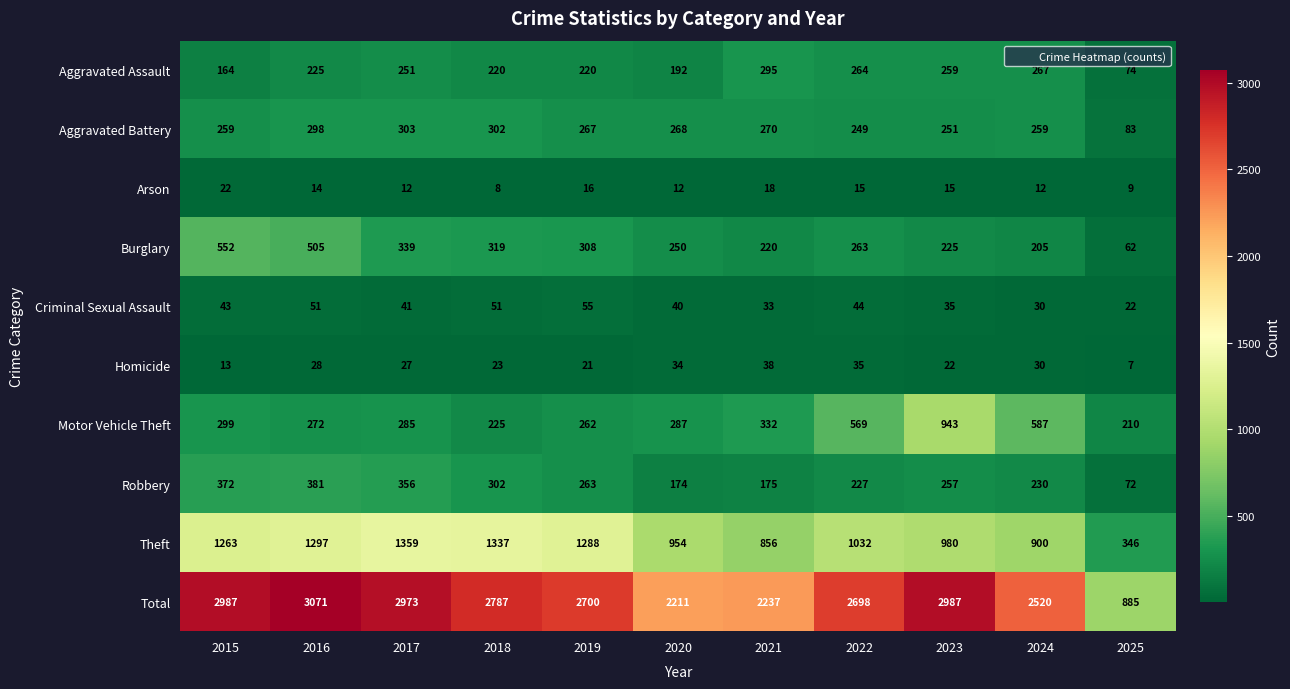

What is the difference between the Aggravated Battery values at 2025 and 2016?

215